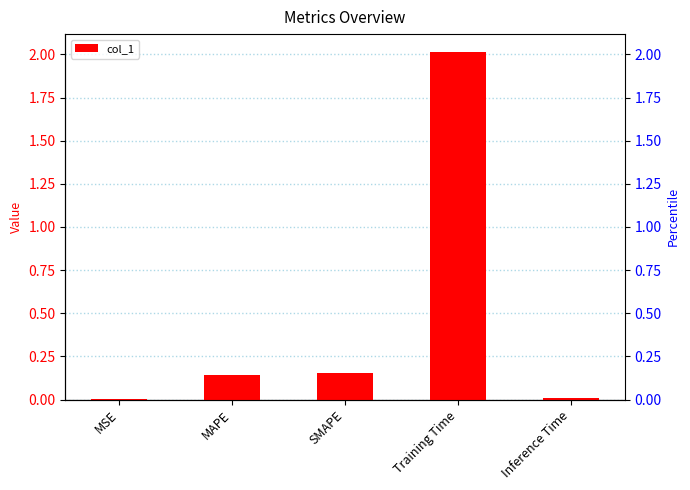

What position from the left is Training Time?

4